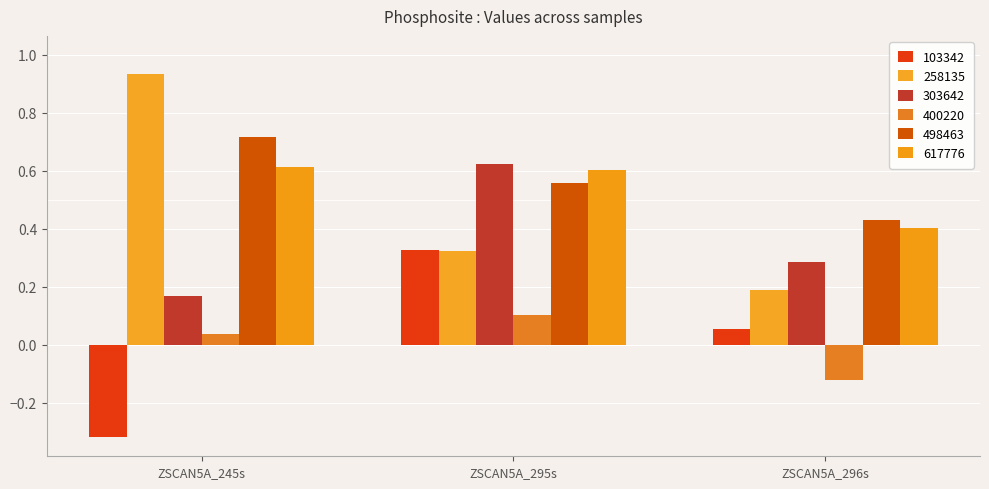

What is the difference between the 258135 values at ZSCAN5A_296s and ZSCAN5A_295s?

0.1